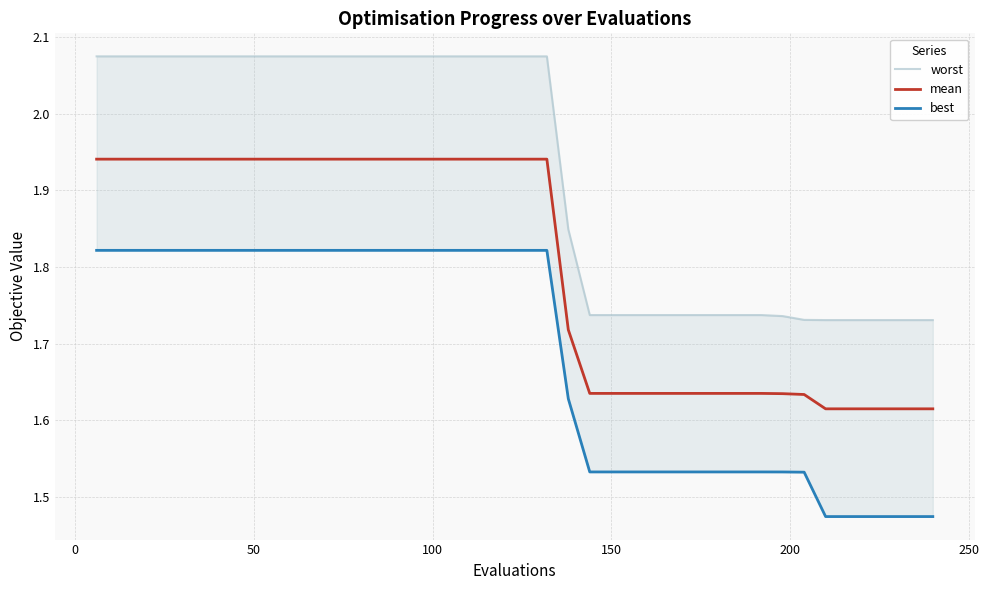

What is the smallest value displayed?

1.5